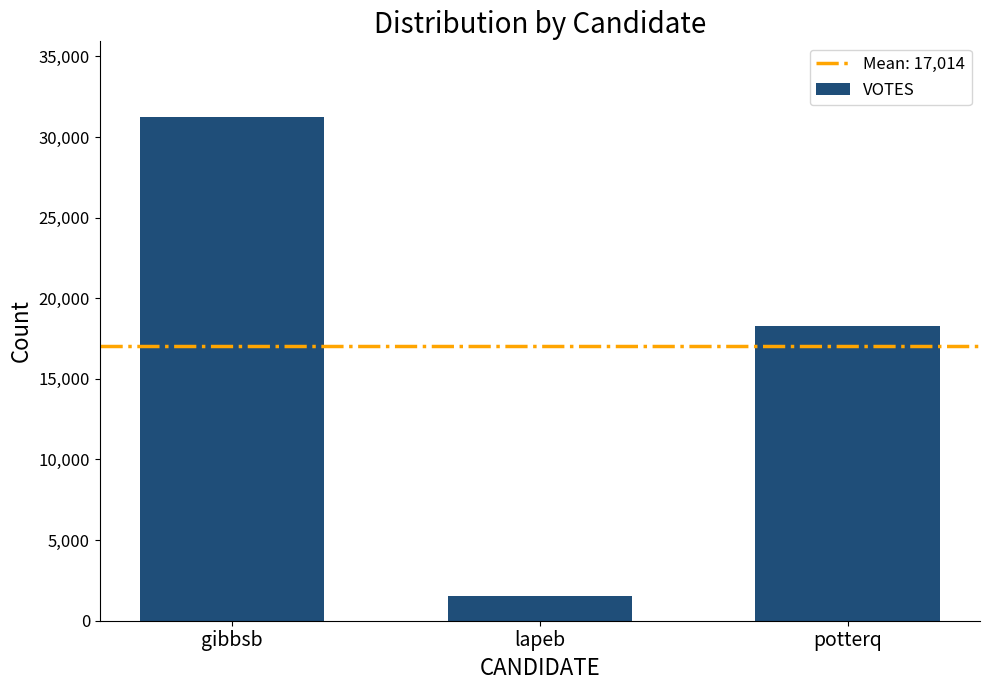

What is the label of the 3rd bar from the left?

potterq